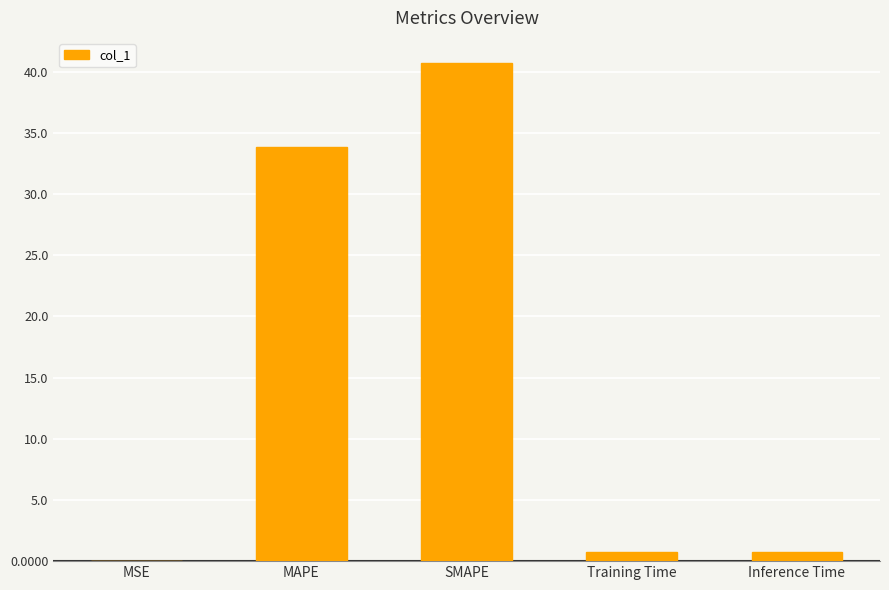

Which label corresponds to the largest value in the chart?

SMAPE